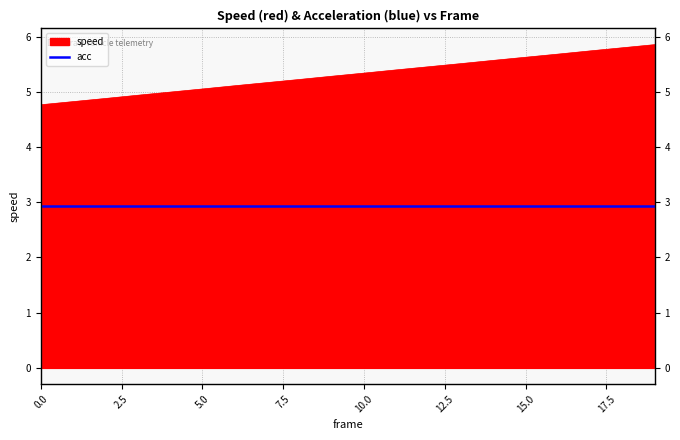

How many data points does each series have?

20